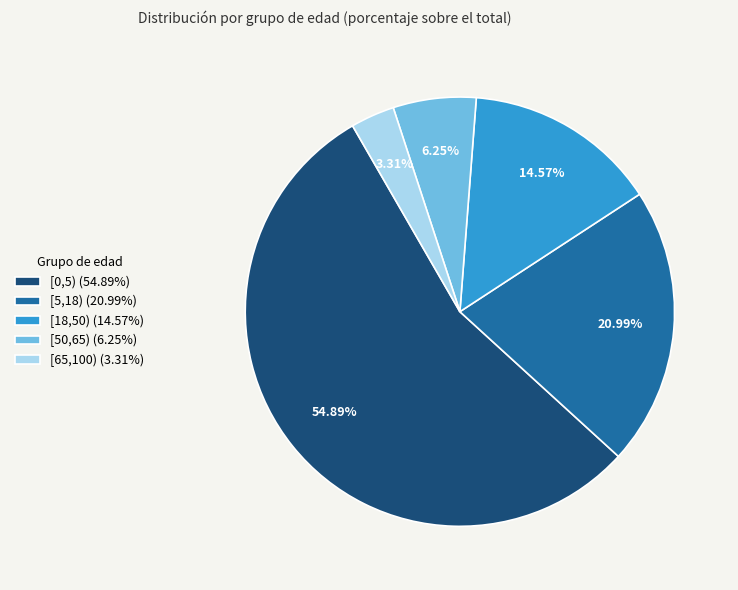

To the nearest percent, what portion does [0,5) represent?

55%